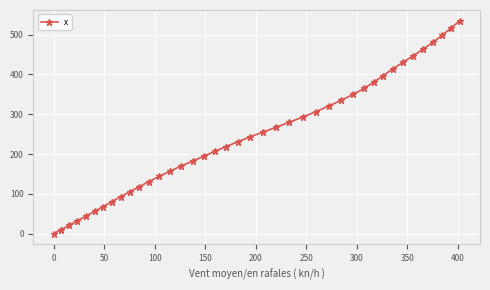

What is the value of the 18th point from the left?

207.0